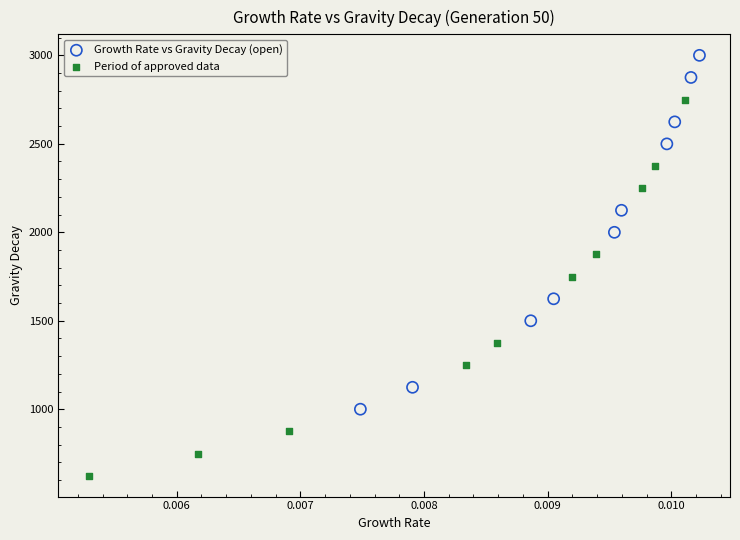

Which series contains the lowest Y value?

Period of approved data